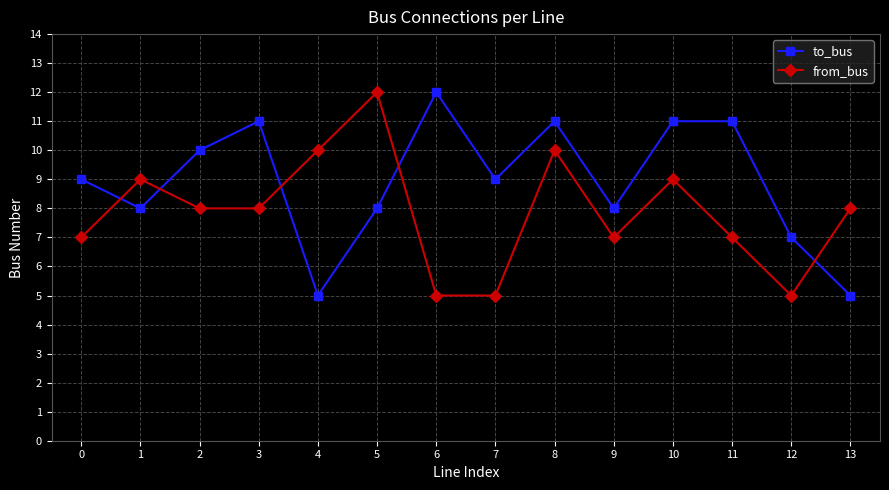

Where do from_bus and to_bus first cross each other?

0 and 1